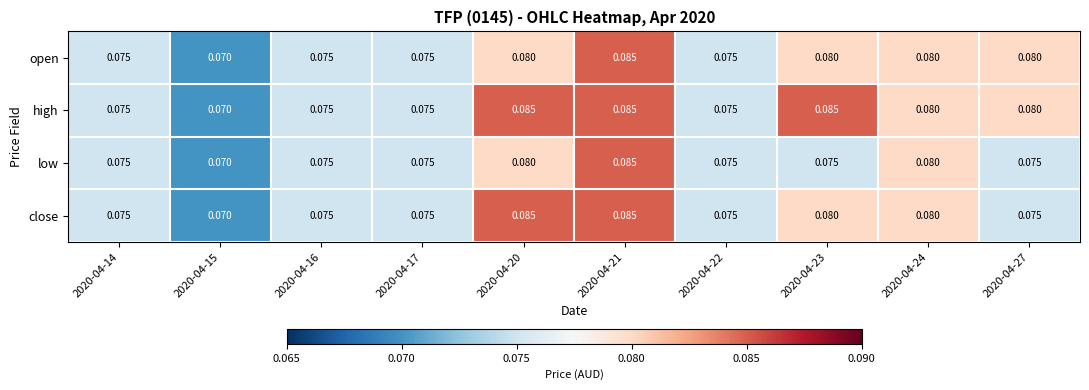

List the series in order of their peak value, highest first.

open, high, low, close